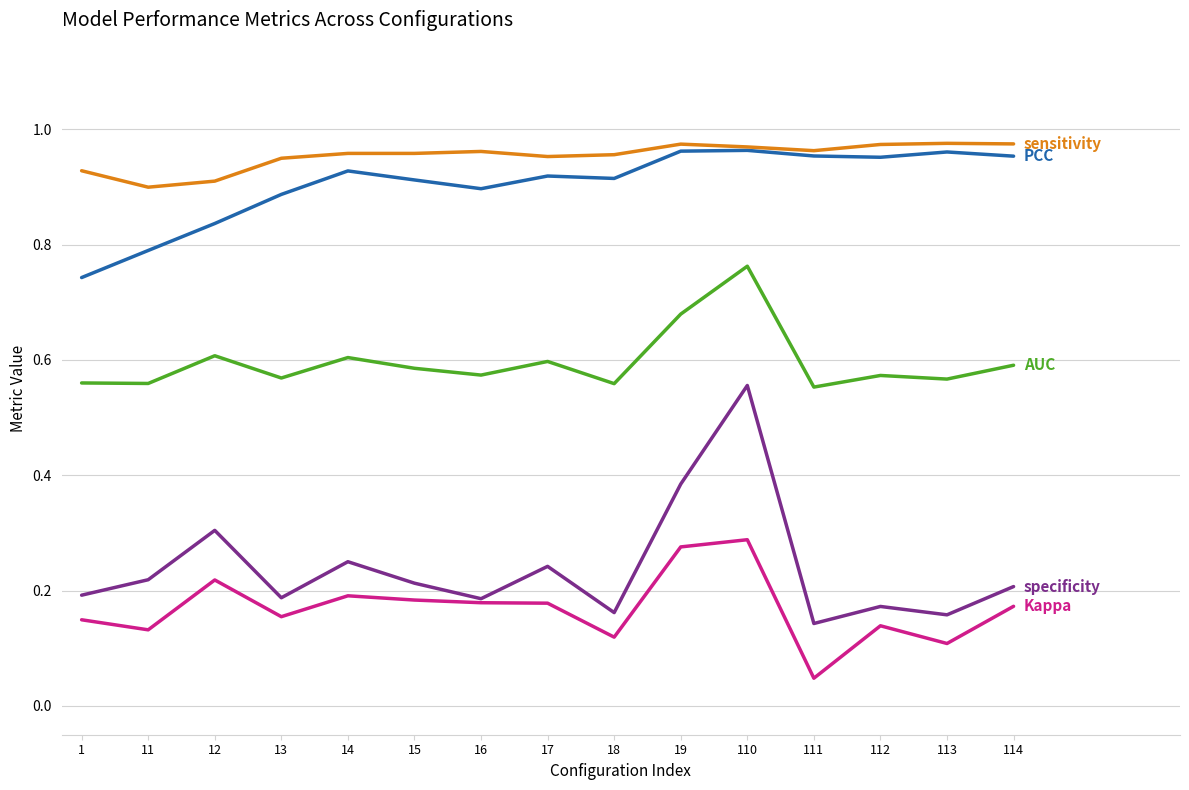

Which label corresponds to the smallest value in the chart?

111